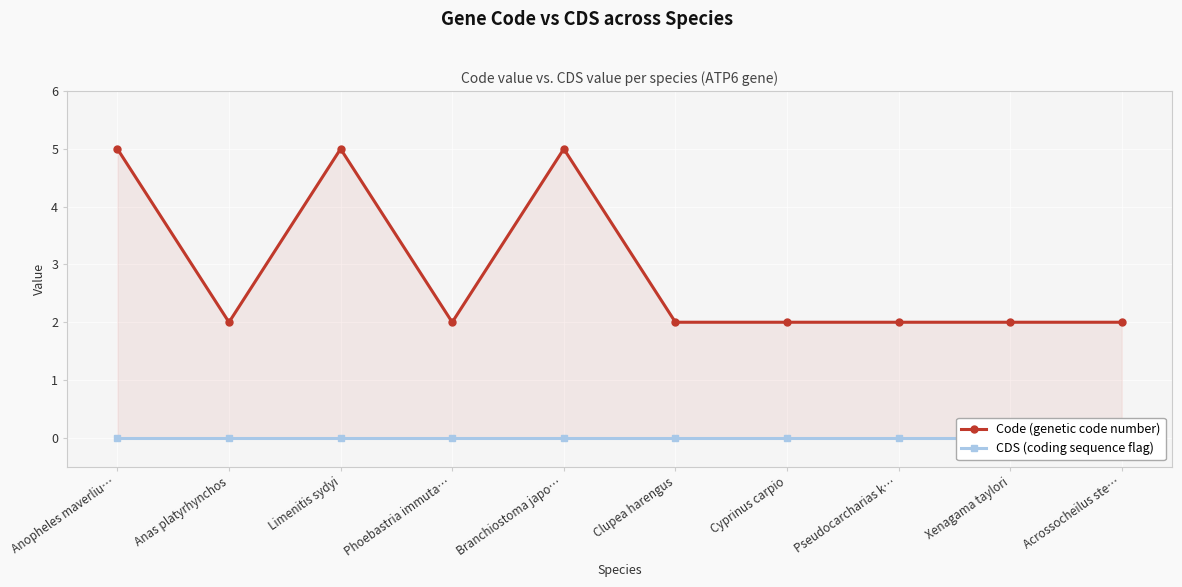

Where is the first local maximum for Code (genetic code number)?

Limenitis sydyi